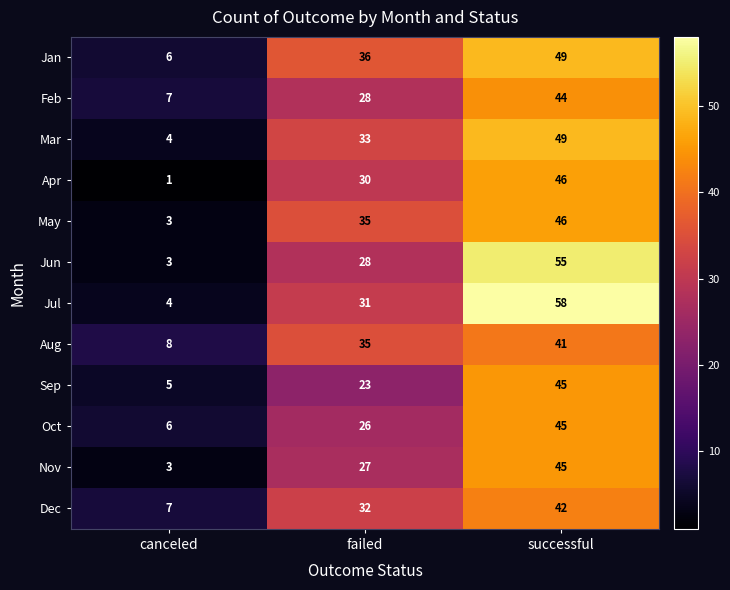

Count the number of categories in the chart.

3